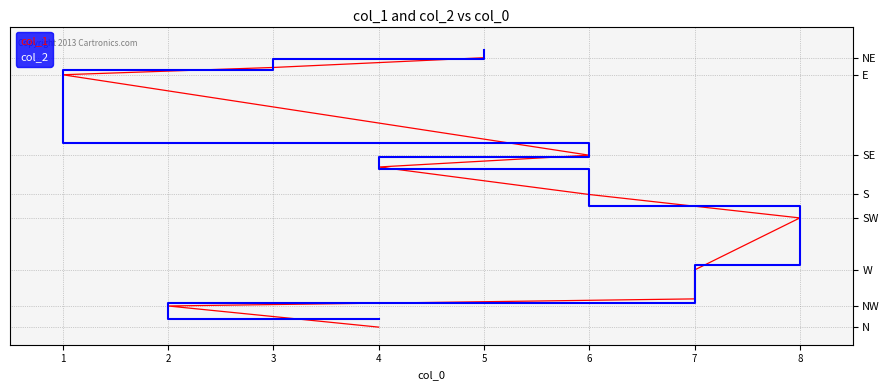

Which series has the largest total across all categories?

col_2